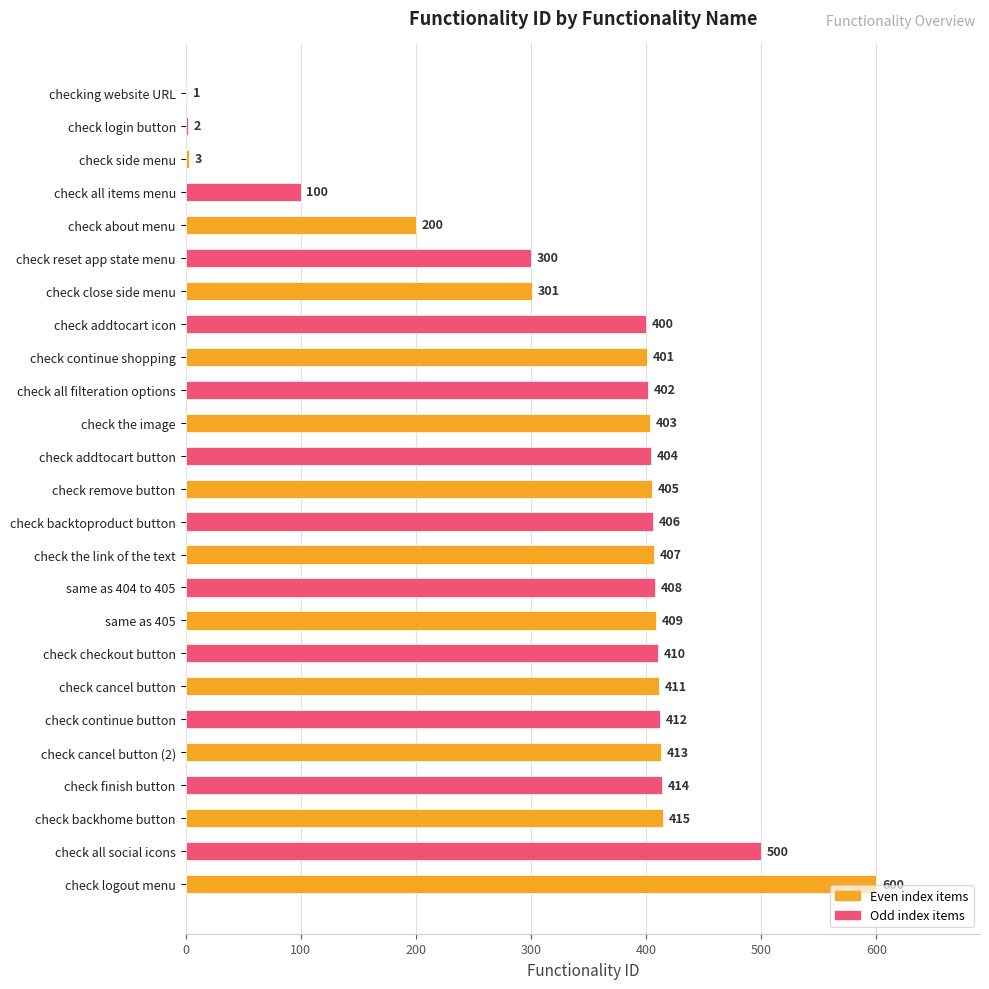

Where is the data nearest to the value 300?

check reset app state menu